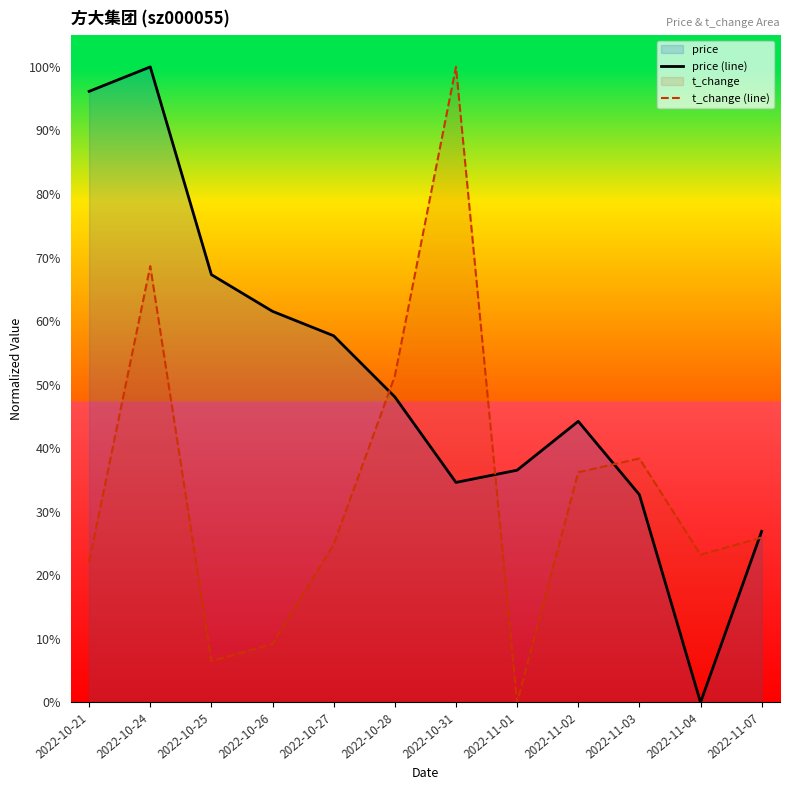

What is the label of the 10th point from the left?

2022-11-03